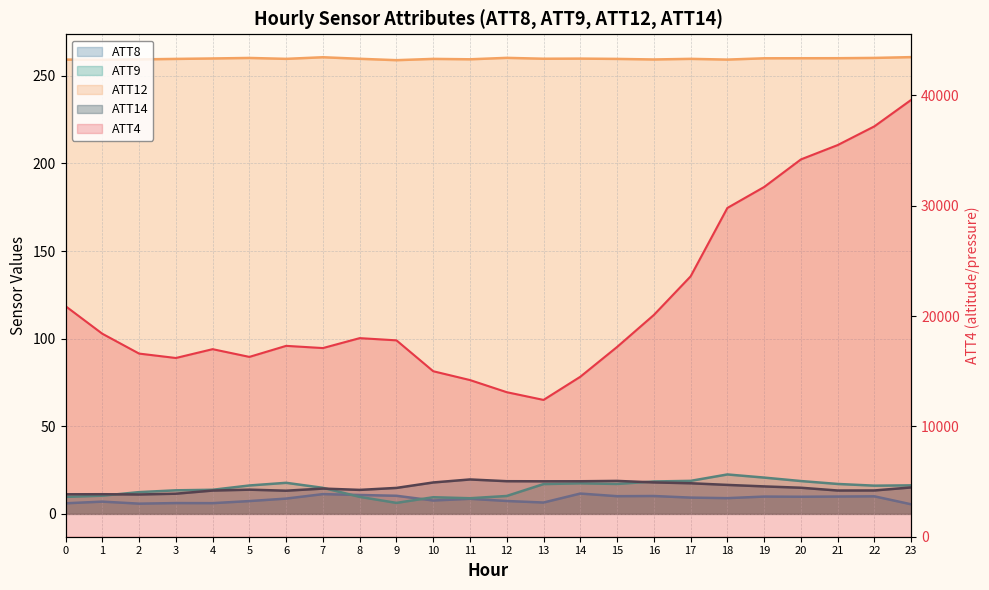

What is the average value of the ATT4 series?

21404.2